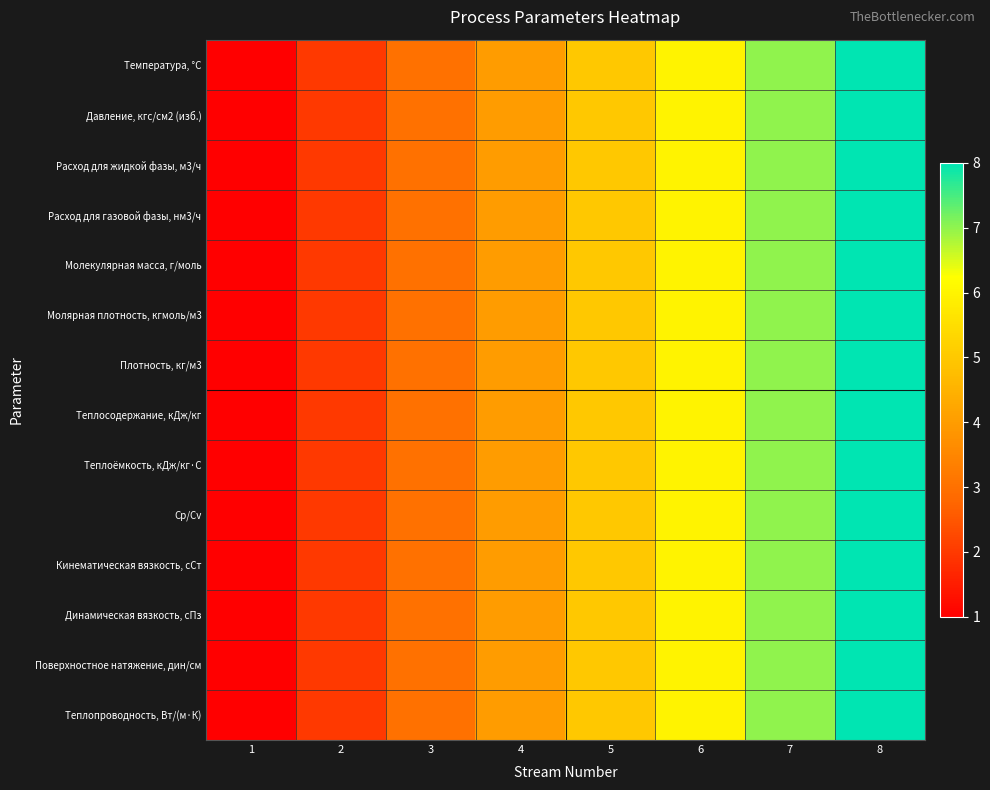

What is the greatest value displayed?

8